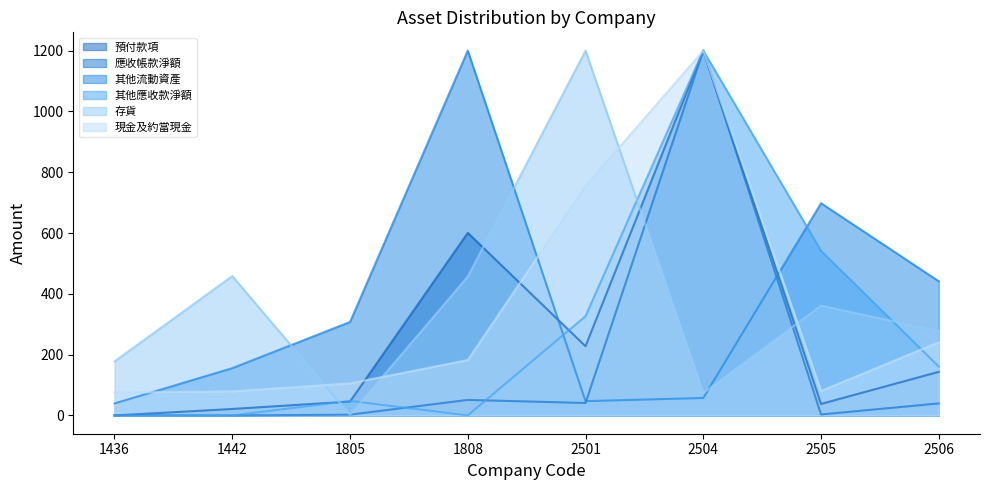

At which label does 其他流動資產 first exceed 307?

1805